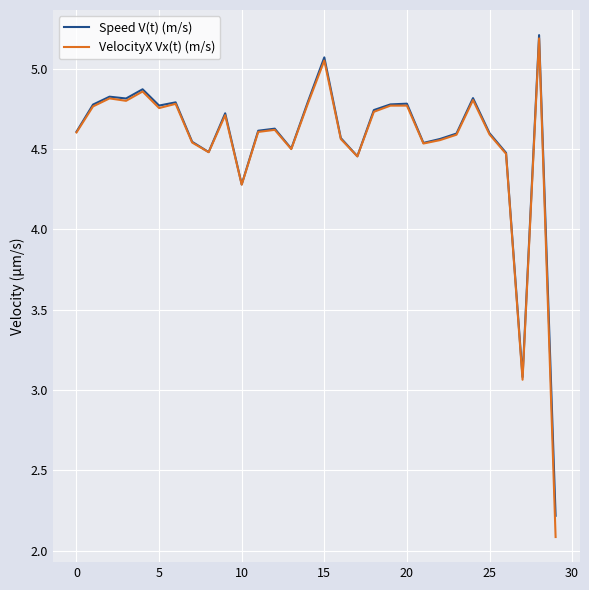

What is the maximum value shown in the chart?

5.2